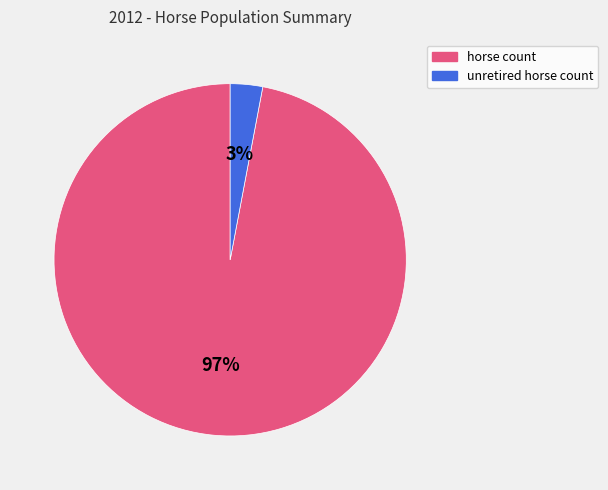

Is the sum of unretired horse count and horse count greater than half?

Yes